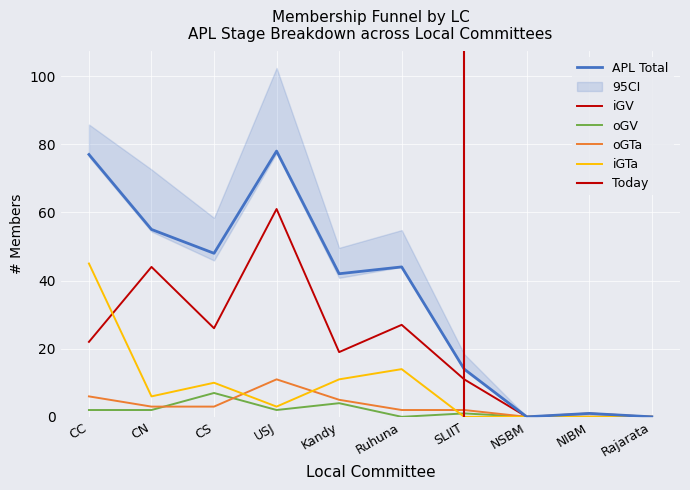

Is the value of APL_Total at NIBM greater than the value of oGTa at NIBM?

No